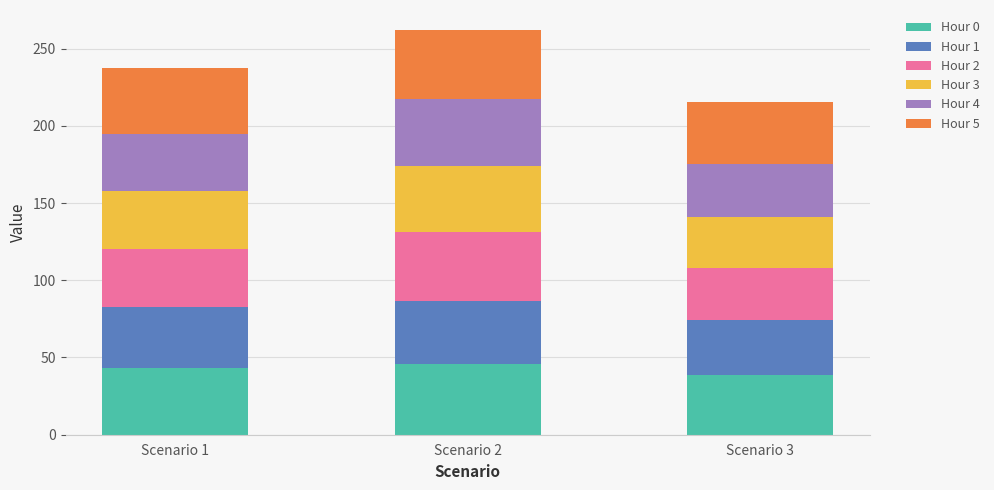

What is the average value of the Hour 0 series?

42.7